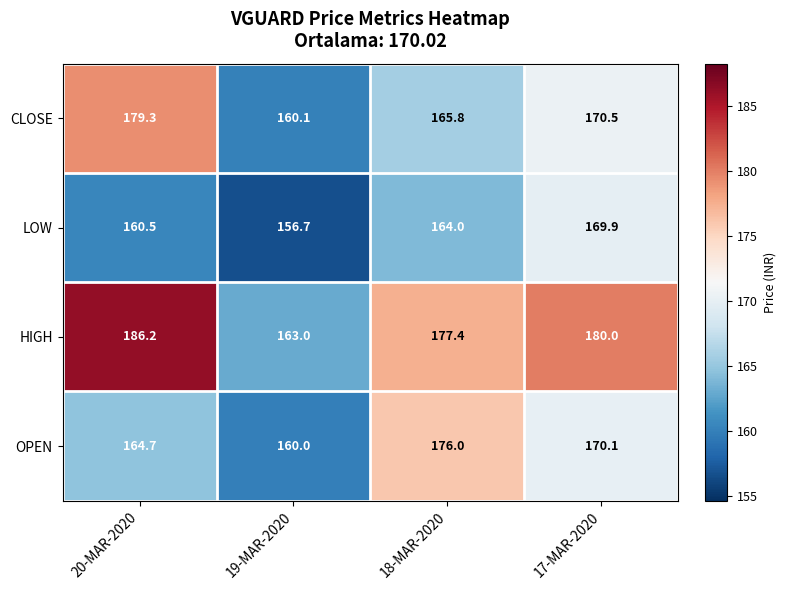

The value of HIGH at 19-MAR-2020 is 163.0. True or false?

True